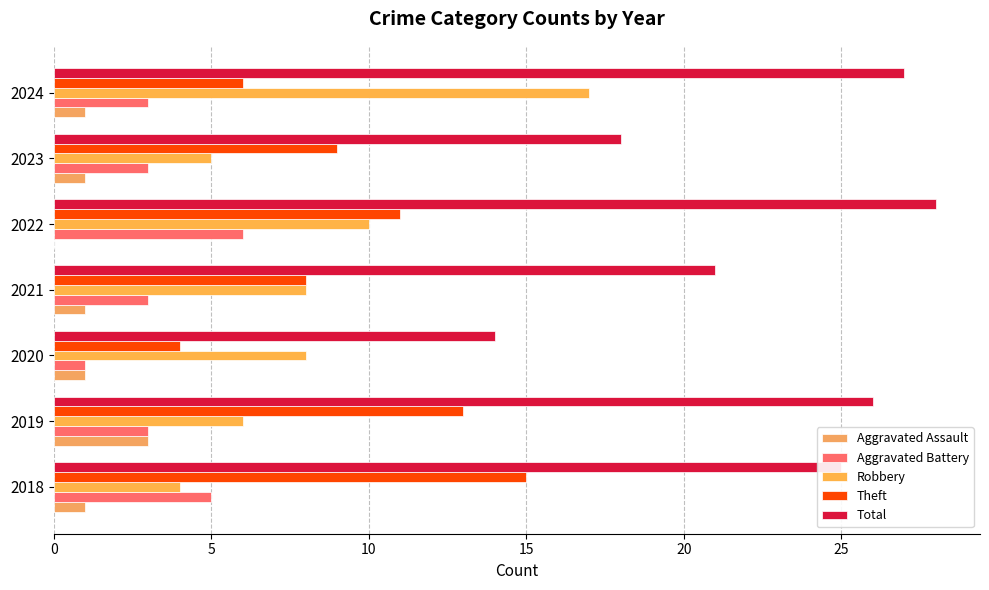

What is the value of the Aggravated Assault bar at the 4th from the left?

1